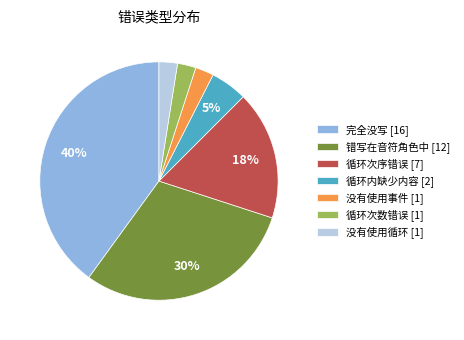

To the nearest percent, what is the combined percentage of 循环内缺少内容 and 完全没写?

45%